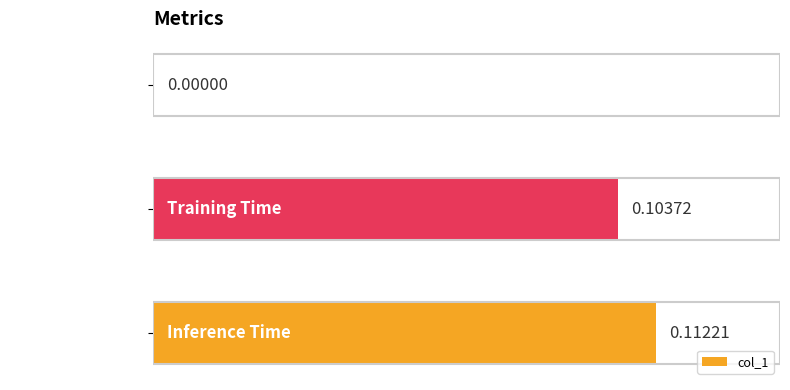

Where is the data nearest to the value 0?

MSE